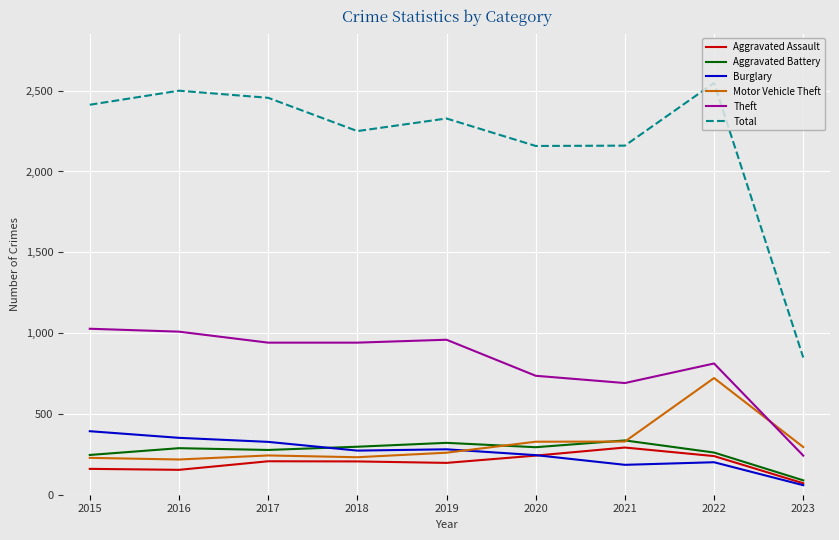

True or false: Total and Theft cross at least once.

False